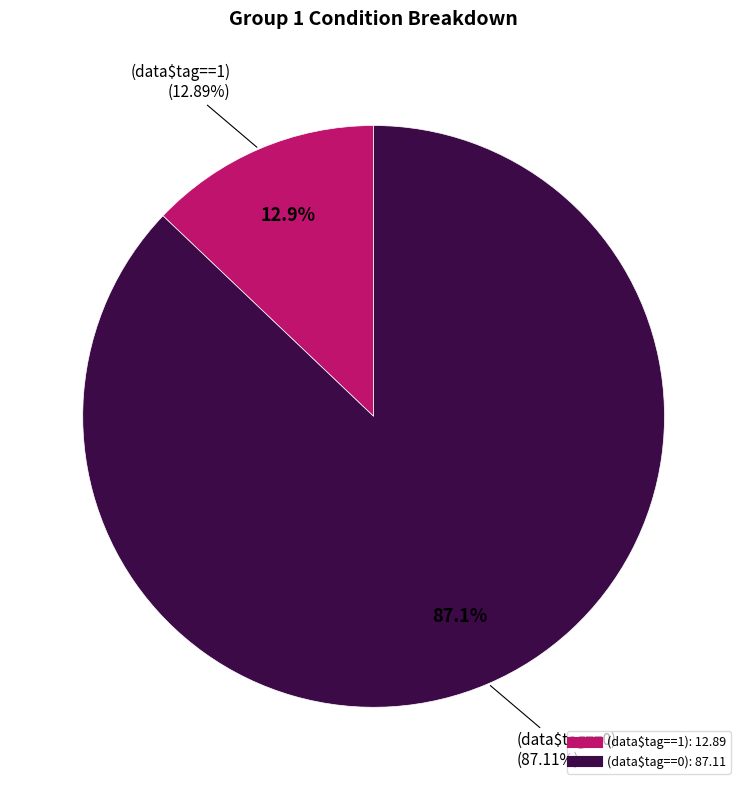

Which slice is the largest?

(data$tag==0)